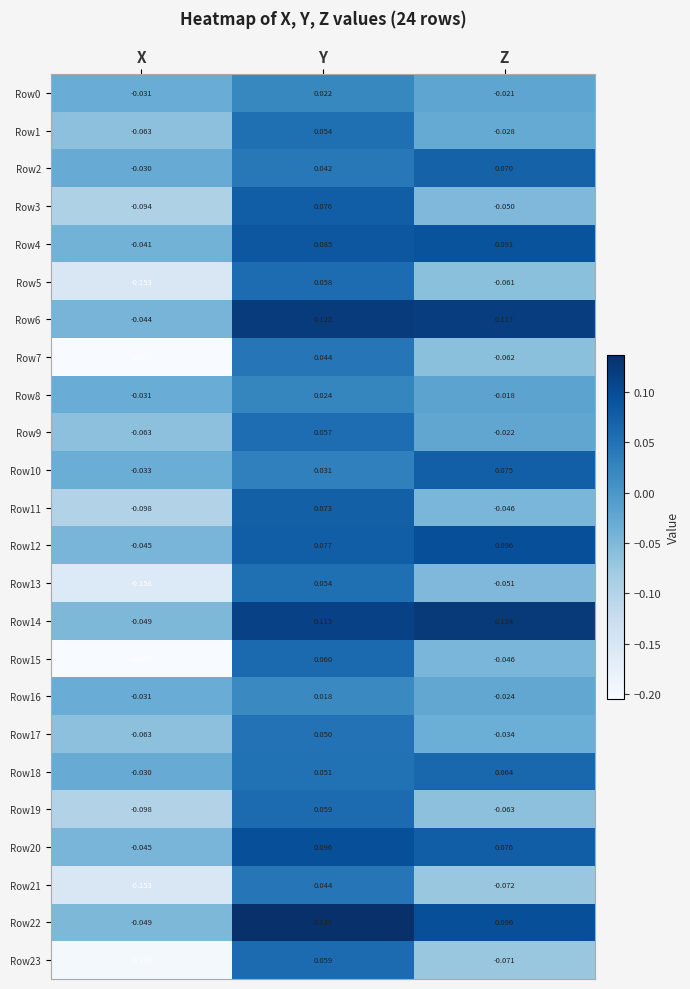

Which label corresponds to the largest value in the chart?

Y